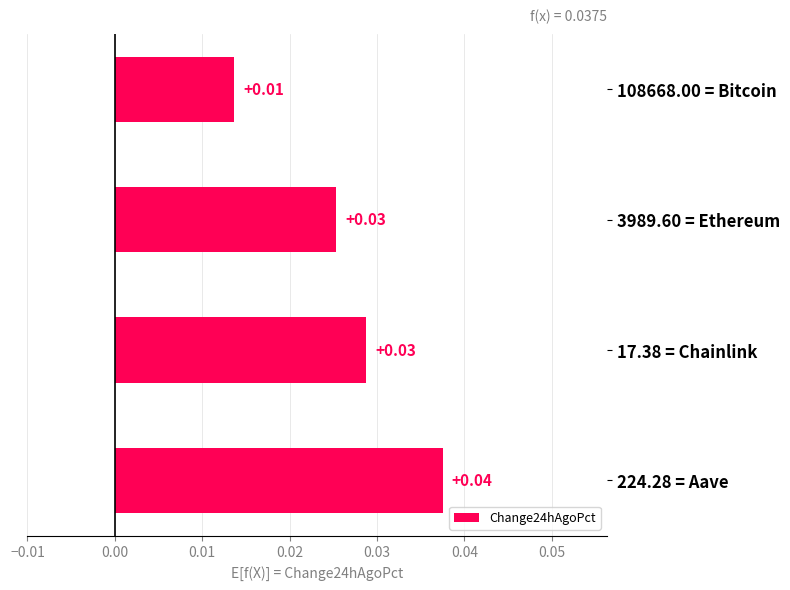

Are the bars horizontal?

Yes